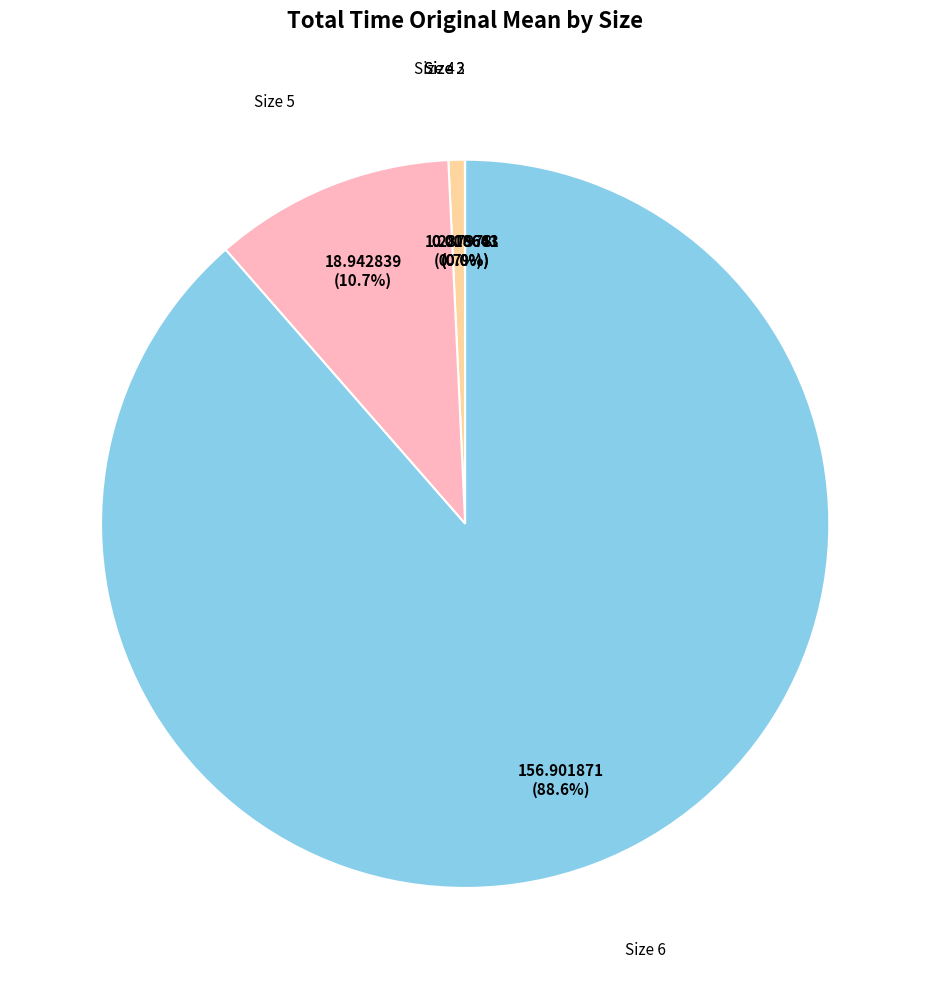

Rank the categories by value from highest to lowest.

Size 6, Size 5, Size 4, Size 3, Size 2